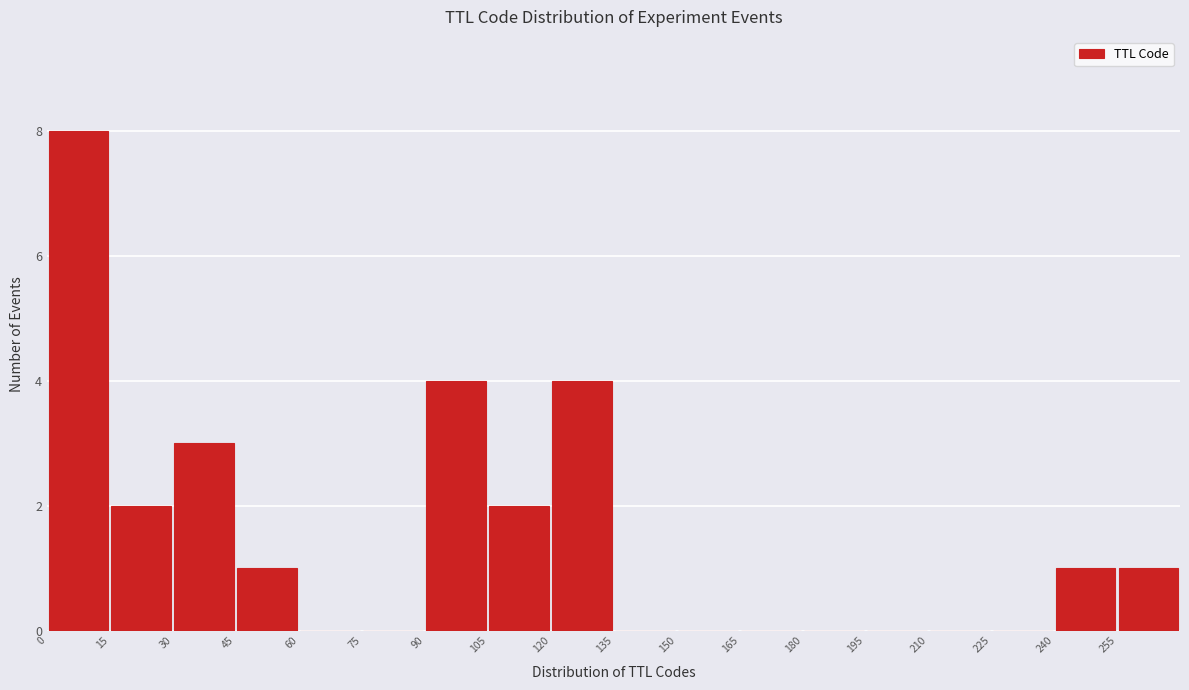

Which range on the x-axis has the tallest bar?

0 to 15